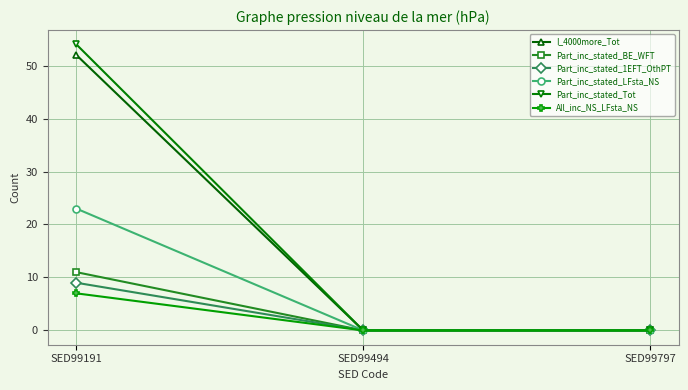

Reading left to right, list all the values displayed in this chart.

I_4000more_Tot: 52	0	0
Part_inc_stated_BE_WFT: 11	0	0
Part_inc_stated_1EFT_OthPT: 9	0	0
Part_inc_stated_LFsta_NS: 23	0	0
Part_inc_stated_Tot: 54	0	0
All_inc_NS_LFsta_NS: 7	0	0